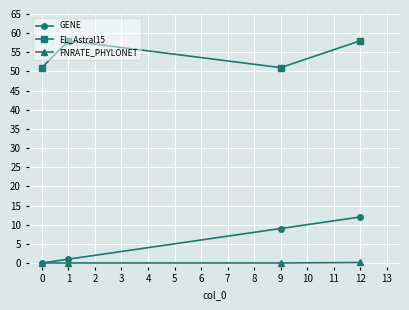

What is the spread (max minus min) of values at 0?

51.0